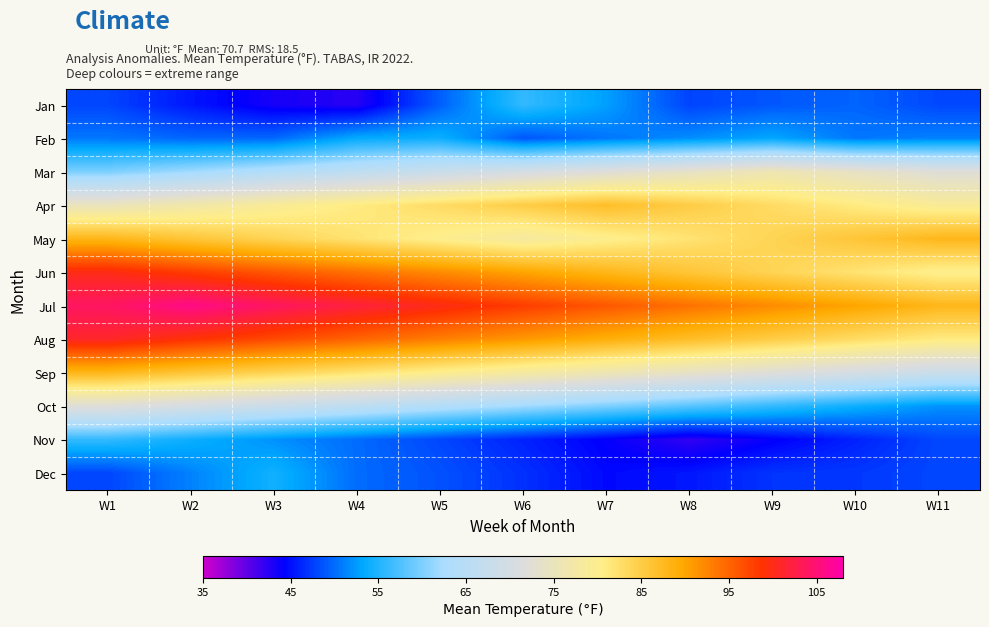

Reading left to right, transcribe all the data shown in this chart.

Jan: W1=47.9	W2=45.4	W3=43.2	W4=42.5	W5=49.3	W6=56.0	W7=52.8	W8=47.8	W9=48.9	W10=49.6	W11=48.0
Feb: W1=50.6	W2=49.7	W3=49.8	W4=53.5	W5=54.0	W6=48.8	W7=50.6	W8=51.8	W9=53.2	W10=50.6	W11=51.2
Mar: W1=60.0	W2=62.0	W3=64.0	W4=66.0	W5=68.0	W6=70.0	W7=72.0	W8=74.0	W9=76.0	W10=74.0	W11=72.0
Apr: W1=75.0	W2=77.0	W3=79.0	W4=81.0	W5=83.0	W6=85.0	W7=87.0	W8=85.0	W9=83.0	W10=81.0	W11=79.0
May: W1=88.0	W2=86.0	W3=84.0	W4=82.0	W5=80.0	W6=78.0	W7=80.0	W8=82.0	W9=84.0	W10=86.0	W11=88.0
Jun: W1=100.0	W2=98.0	W3=96.0	W4=94.0	W5=92.0	W6=90.0	W7=88.0	W8=86.0	W9=84.0	W10=82.0	W11=80.0
Jul: W1=104.0	W2=106.0	W3=104.0	W4=102.0	W5=100.0	W6=98.0	W7=96.0	W8=94.0	W9=92.0	W10=90.0	W11=88.0
Aug: W1=101.0	W2=99.0	W3=97.0	W4=95.0	W5=93.0	W6=91.0	W7=89.0	W8=87.0	W9=85.0	W10=83.0	W11=81.0
Sep: W1=88.0	W2=86.0	W3=84.0	W4=82.0	W5=80.0	W6=78.0	W7=76.0	W8=74.0	W9=72.0	W10=70.0	W11=68.0
Oct: W1=72.0	W2=70.0	W3=68.0	W4=66.0	W5=64.0	W6=62.0	W7=60.0	W8=58.0	W9=56.0	W10=54.0	W11=52.0
Nov: W1=56.0	W2=54.0	W3=52.0	W4=50.0	W5=48.0	W6=46.0	W7=44.0	W8=42.0	W9=44.0	W10=46.0	W11=48.0
Dec: W1=47.9	W2=51.2	W3=54.3	W4=50.0	W5=48.6	W6=46.8	W7=44.6	W8=45.4	W9=47.0	W10=47.2	W11=48.0